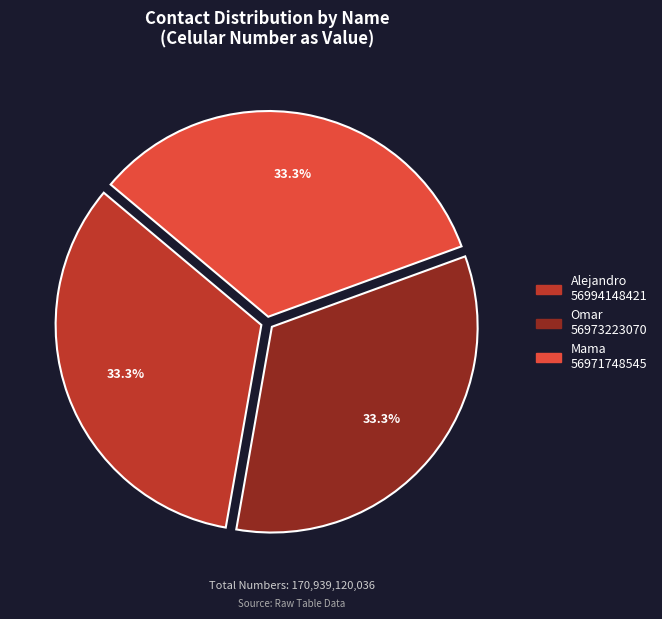

Combined, do Alejandro and Mama account for over 50%?

Yes